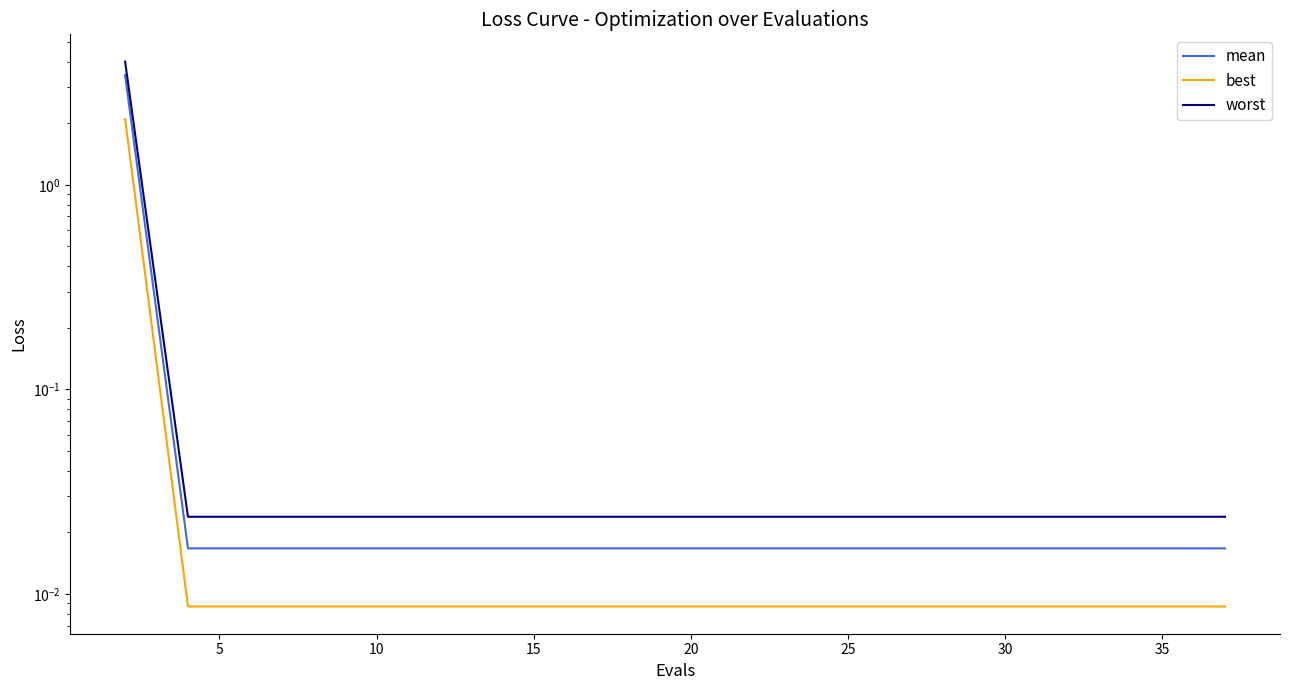

Rank the series by their maximum value, from lowest to highest.

best, mean, worst